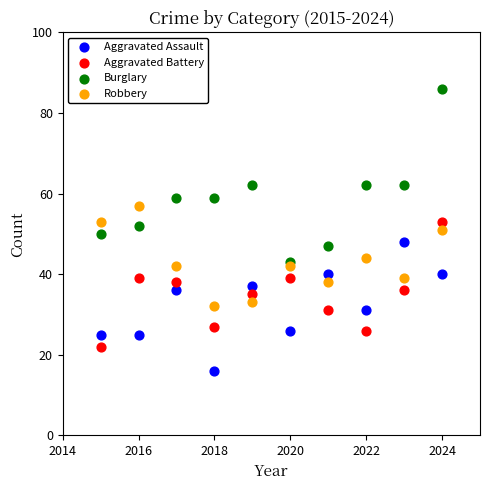

Across all data points, what is the range of X values (max minus min)?

9